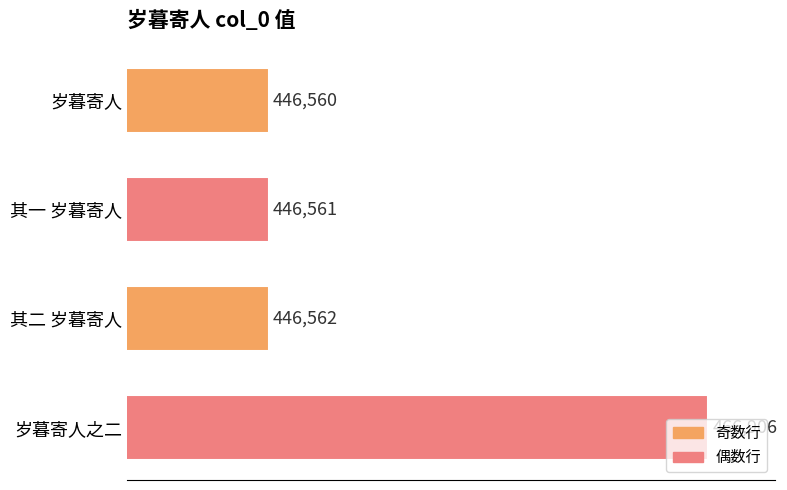

What value does the data have at 岁暮寄人之二?

466906